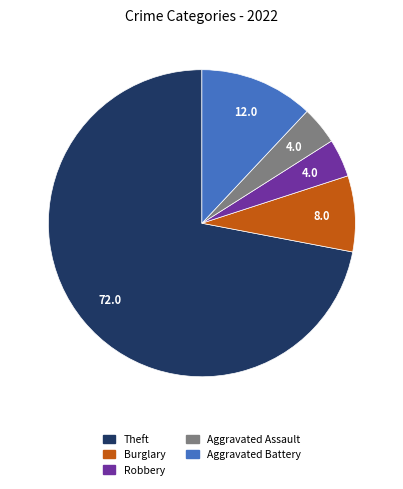

How many segments does this pie chart have?

5